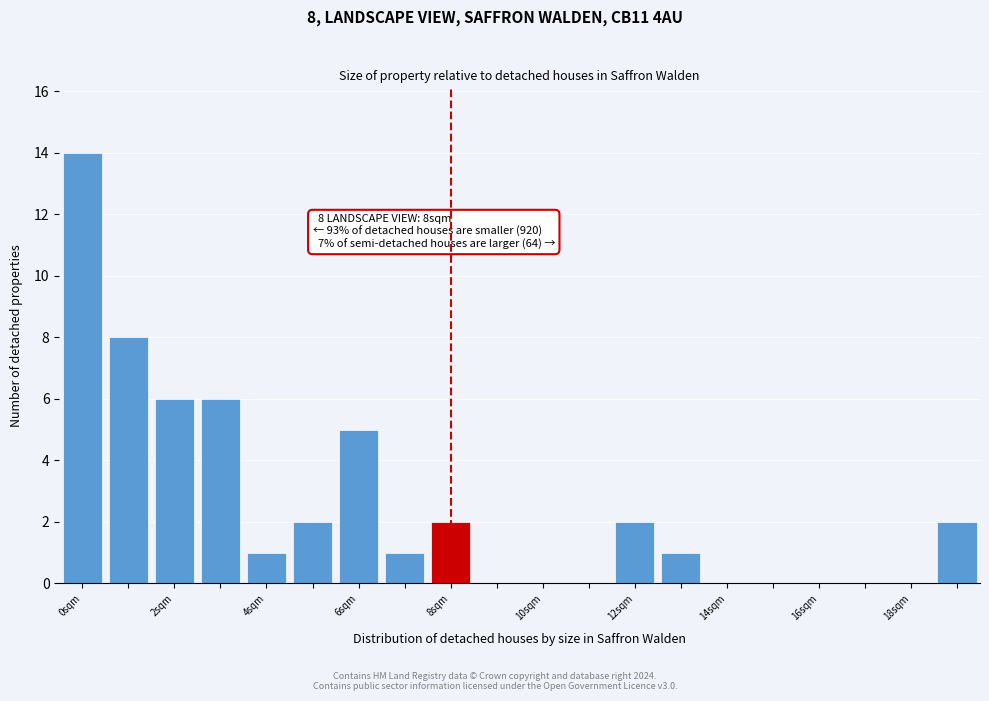

Over which range of the x-axis is the bar tallest?

-0.5 to 0.5